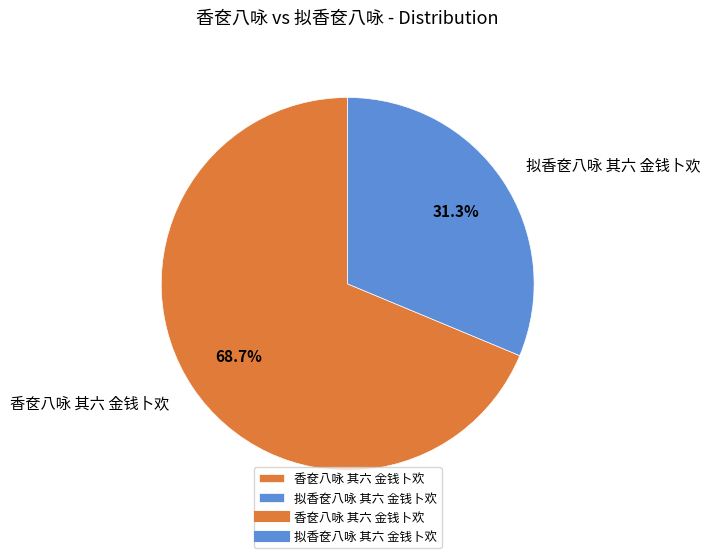

What is the majority slice?

香奁八咏 其六 金钱卜欢